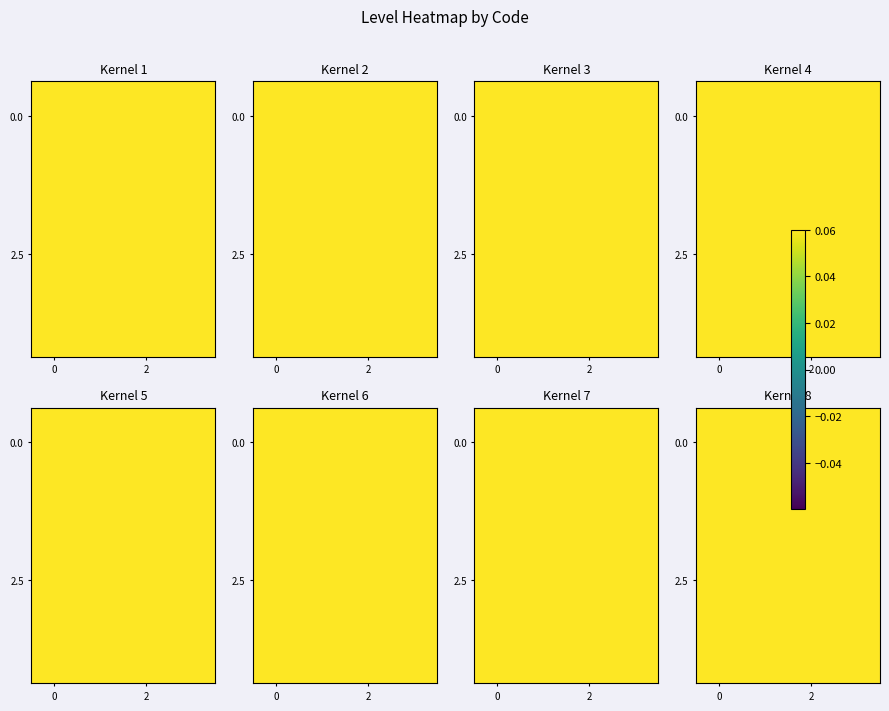

At which category is the sum across all series the highest?

3